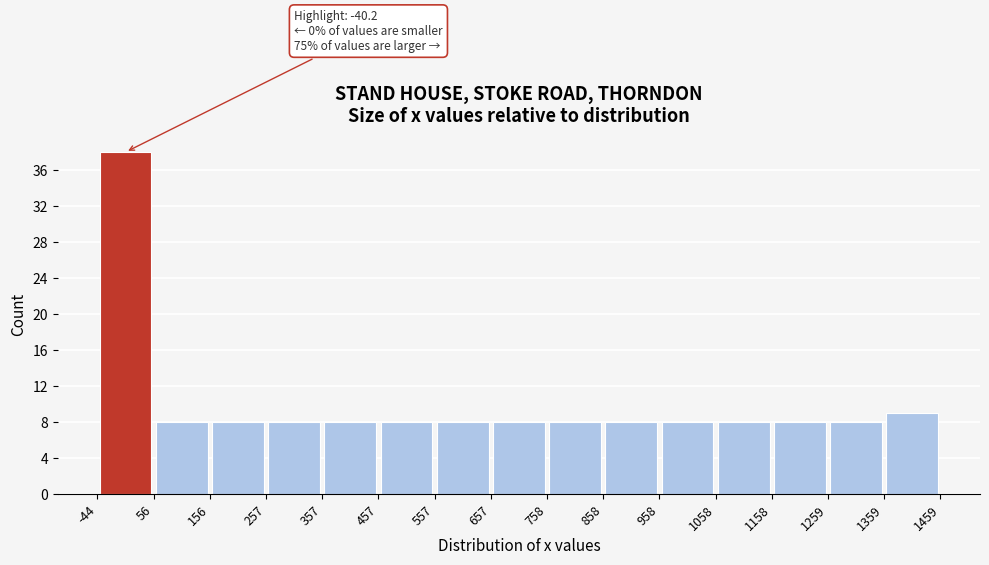

Which range on the x-axis has the tallest bar?

-44 to 56